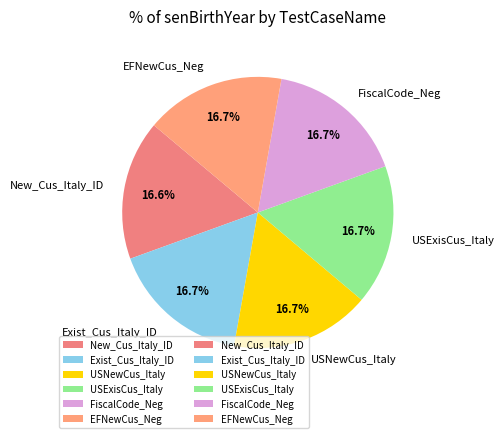

Does any single category account for the majority?

No